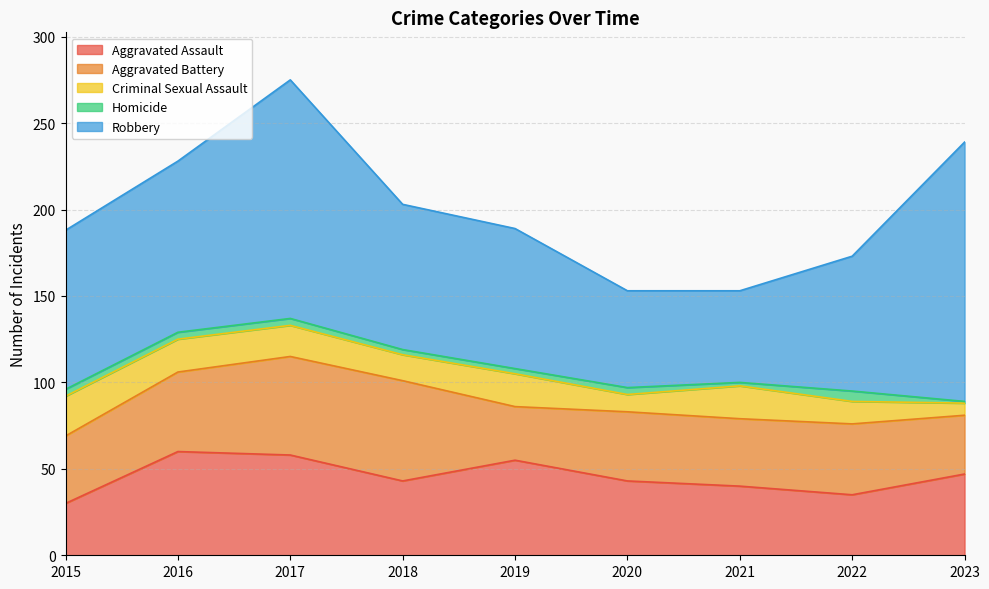

What are all the series names shown in the legend?

Aggravated Assault, Aggravated Battery, Criminal Sexual Assault, Homicide, Robbery